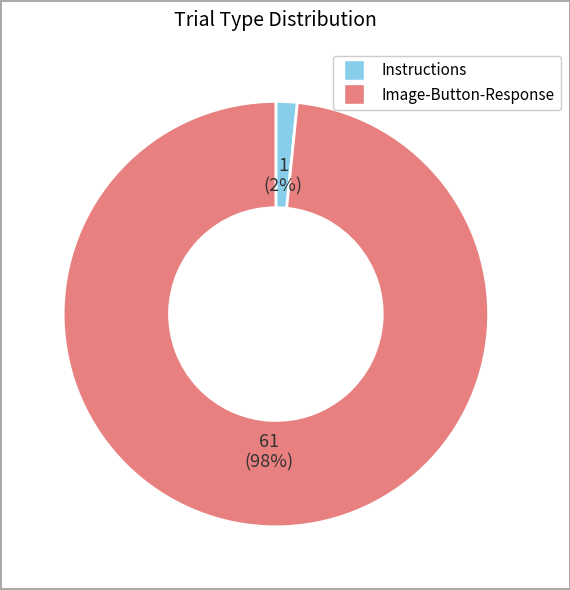

To the nearest percent, what is the combined percentage of Instructions and Image-Button-Response?

100%